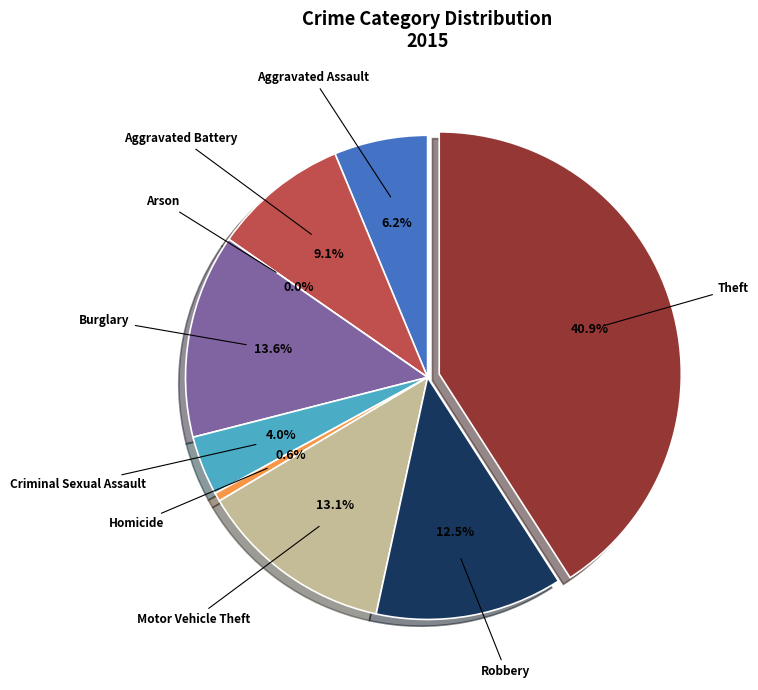

Does any single category account for the majority?

No